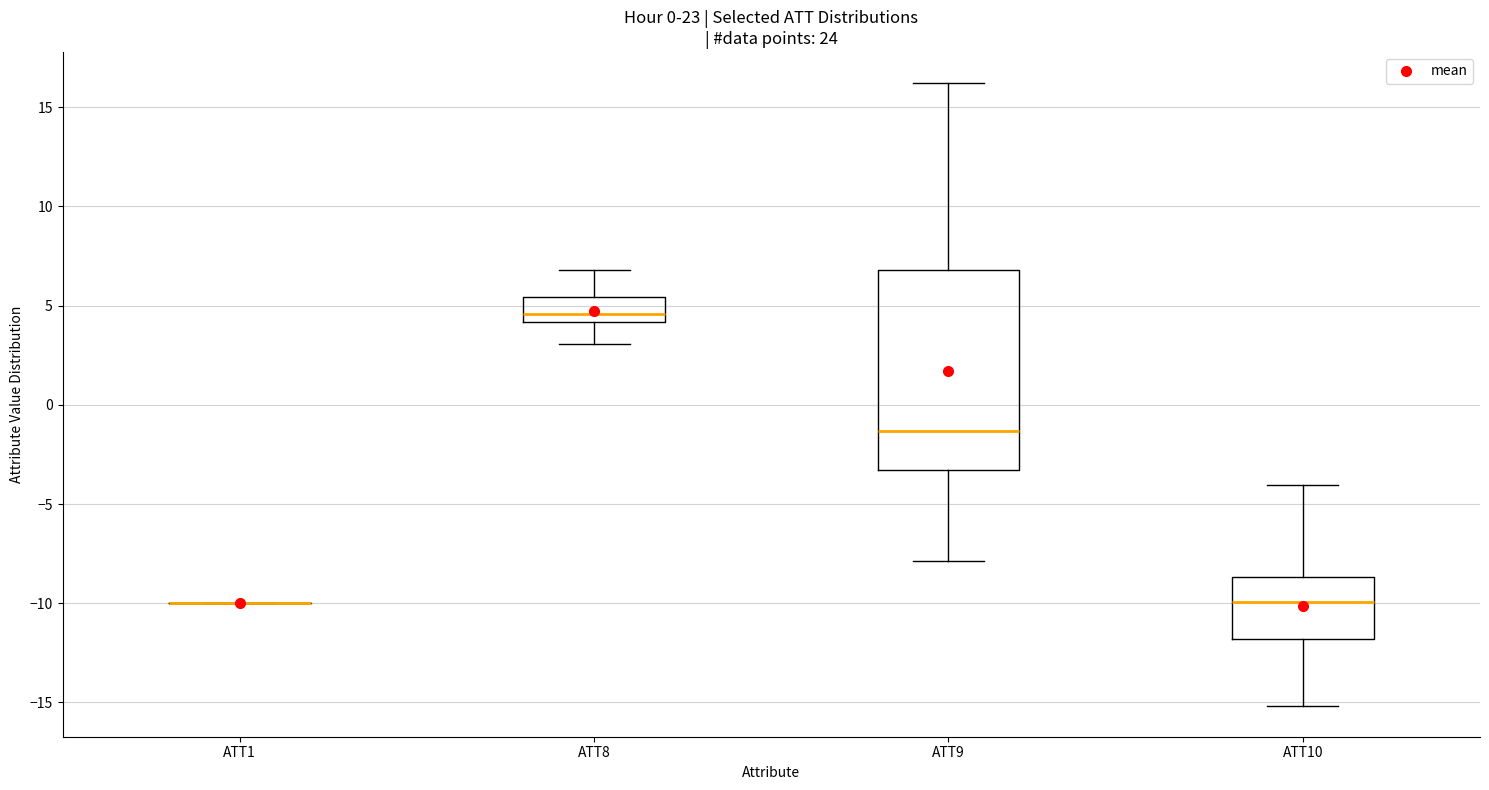

Reading left to right, transcribe this box plot: for each box, give where its median line is, the range the box spans, and where its two whiskers end, as read against the y-axis. The values are not printed on the chart, so give them approximately, as read against the axis.

ATT1: box collapsed to a line at -10.0, whiskers -10.0 to -10.0
ATT8: median 4.5, box 4.0 to 5.5, whiskers 3.0 to 7.0
ATT9: median -1.5, box -3.5 to 7.0, whiskers -8.0 to 16.0
ATT10: median -10.0, box -12.0 to -8.5, whiskers -15.0 to -4.0